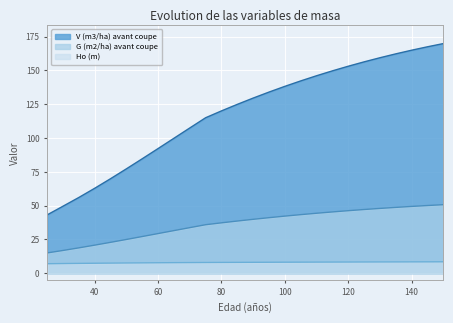

Between 115 and 140, which series saw the biggest shift?

V (m3/ha) avant coupe